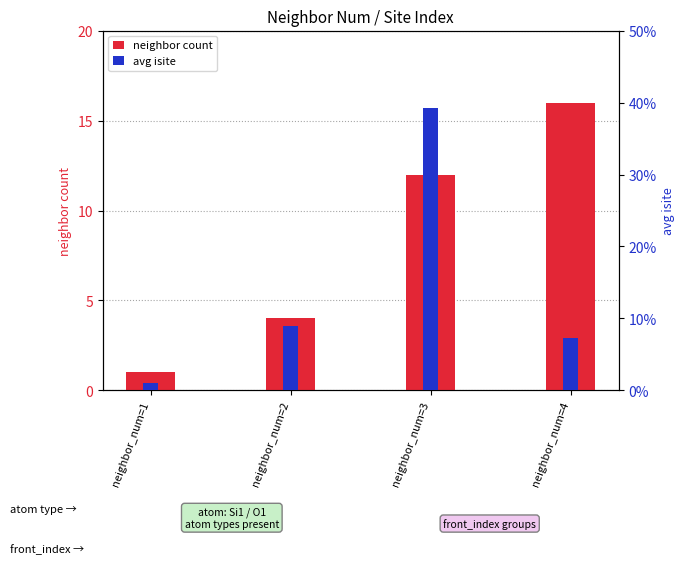

How many groups of bars are there?

4